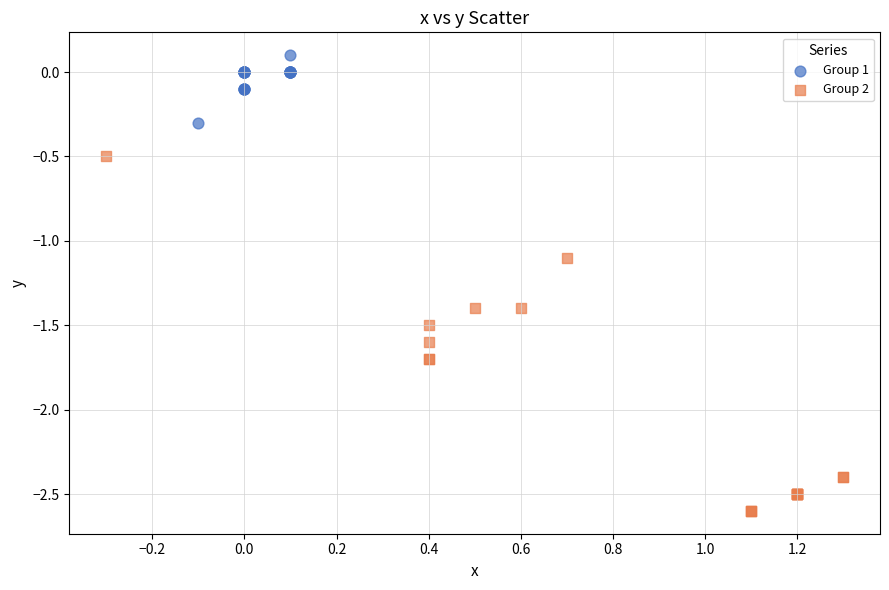

What are all the series names shown in the legend?

Group 1, Group 2